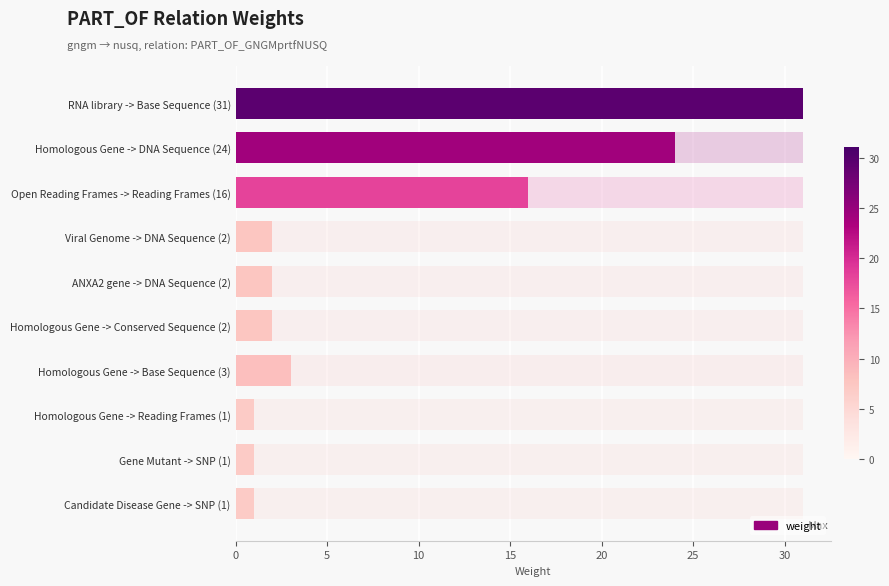

What is the change in value from Homologous Gene -> Conserved Sequence (2) to Homologous Gene -> Base Sequence (3)?

+1